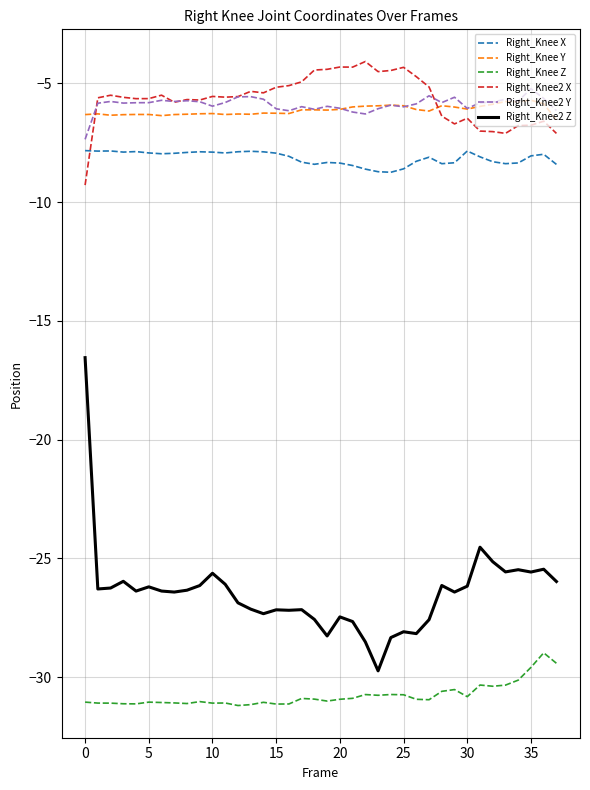

What is the highest value of the Right_Knee2 Z series?

-16.5